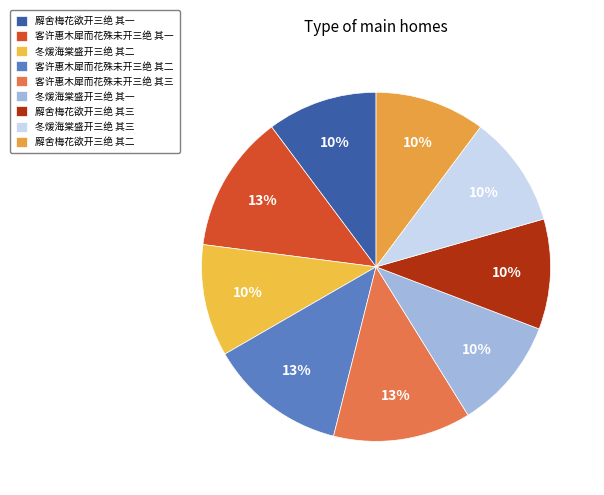

What percentage is the 冬煖海棠盛开三绝 其二 slice, to the nearest percent?

10%